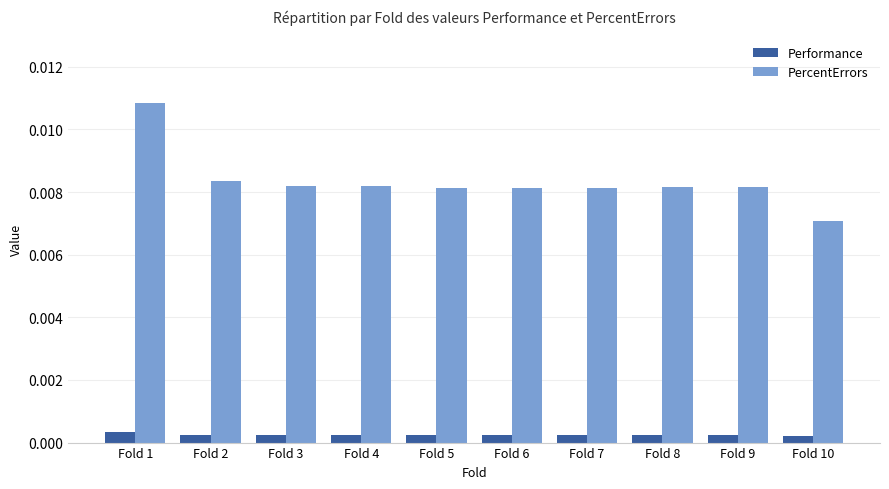

At which label is PercentErrors closest to 0?

Fold 10